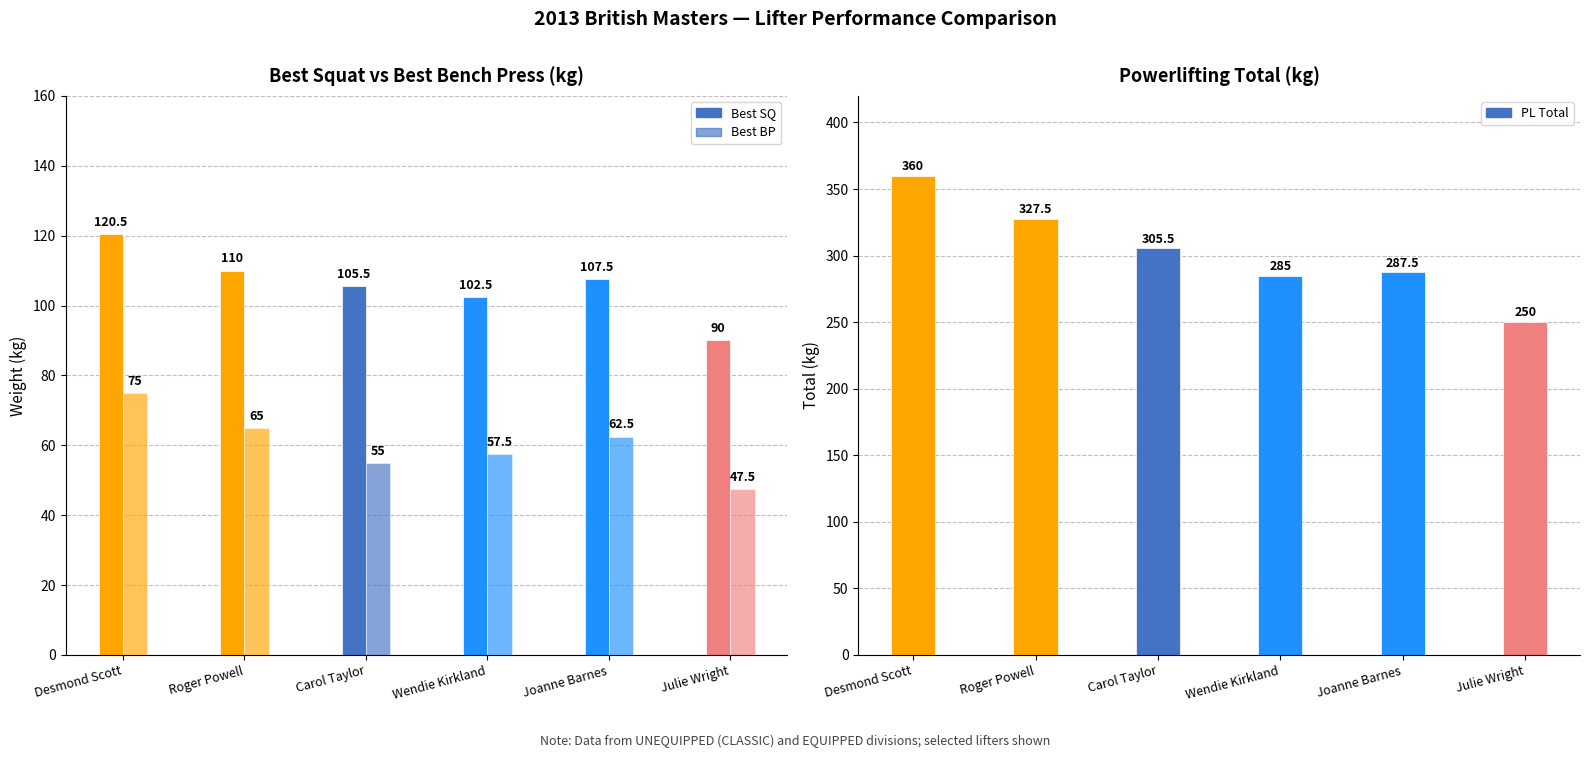

The value of Best SQ at Roger Powell is 110.0. True or false?

True